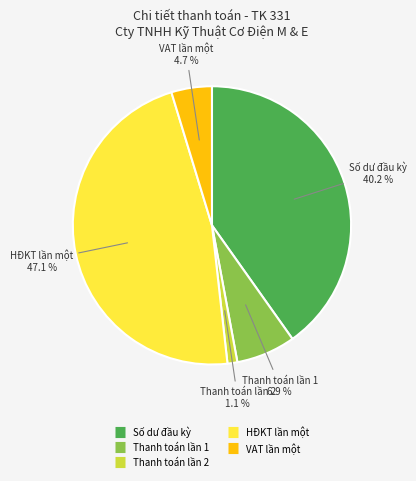

How many slices are in this pie chart?

5